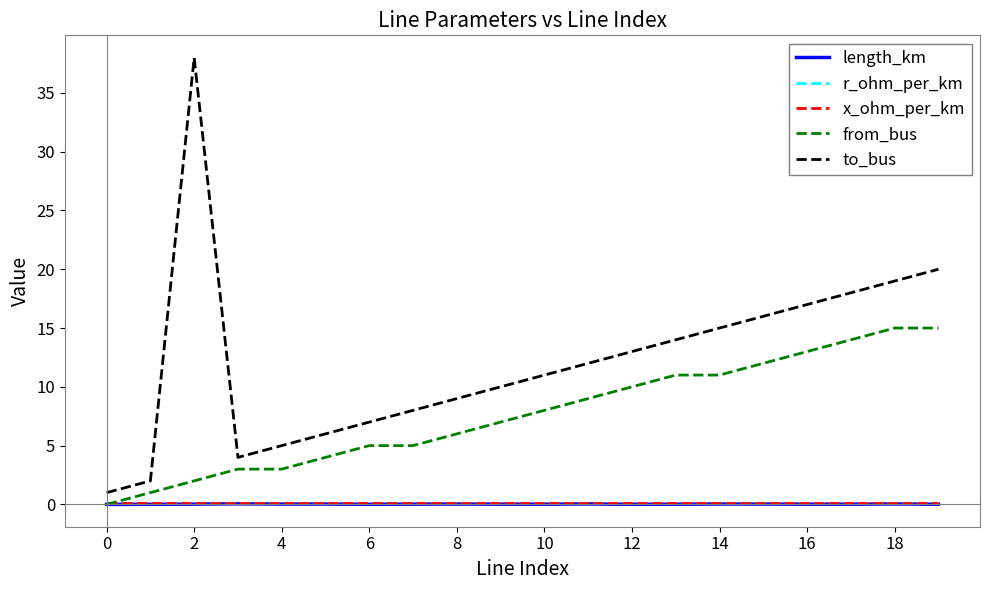

What is the sum of all r_ohm_per_km values?

2.5